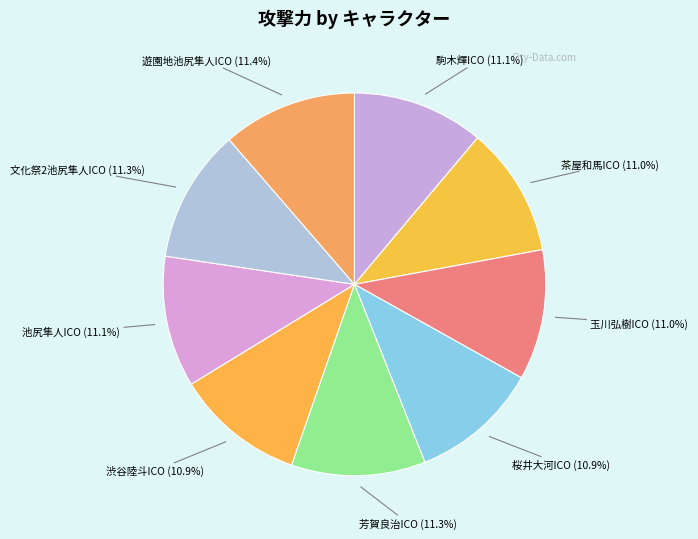

Is 茶屋和馬ICO the majority of the pie?

No